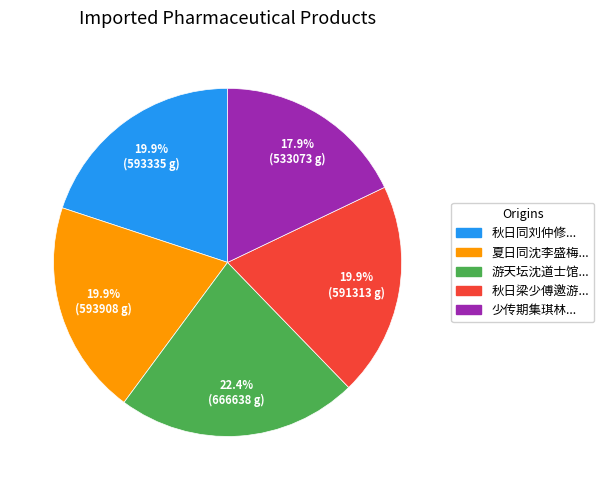

How many slices are in this pie chart?

5